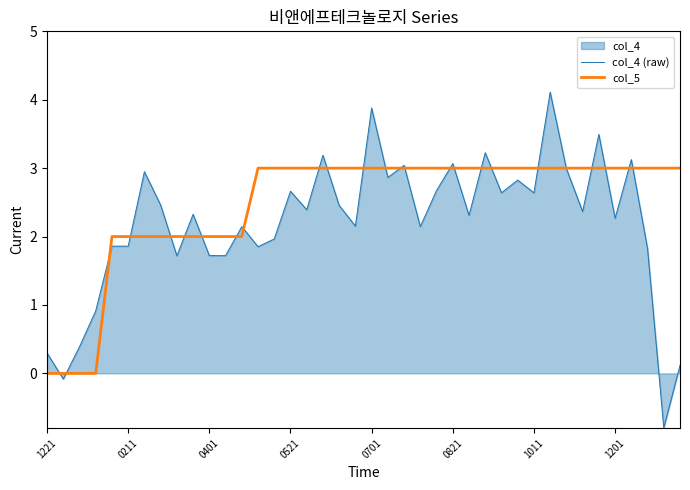

What position from the right is 16?

24